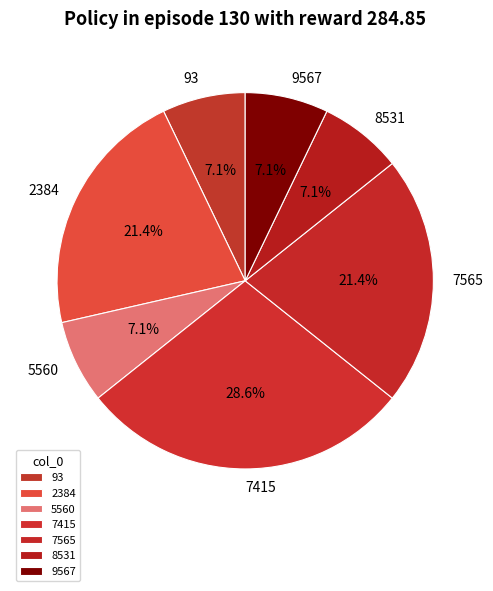

The 5560 slice represents 15% of the pie. True or false?

False